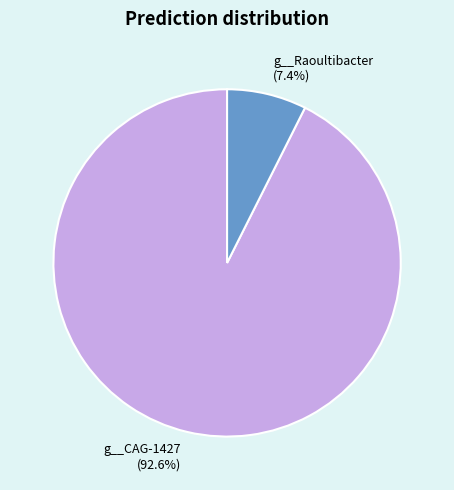

Rank the categories by value from highest to lowest.

g__CAG-1427 (92.6%), g__Raoultibacter (7.4%)